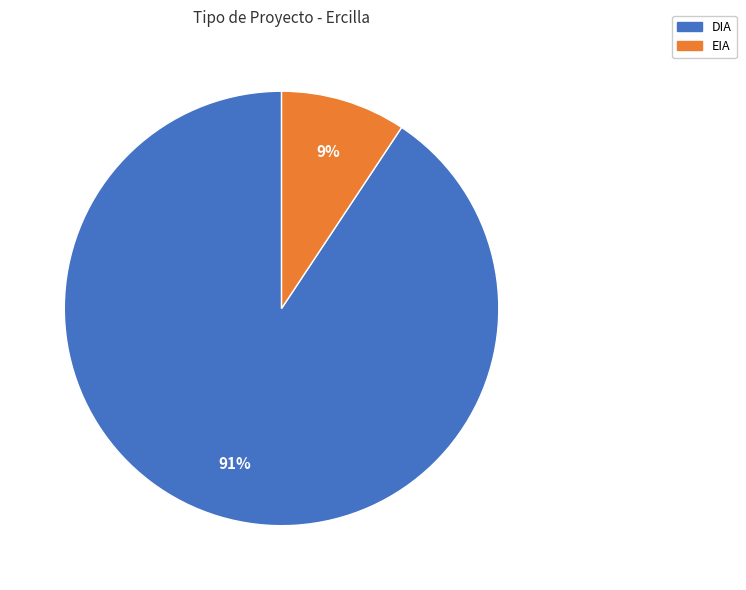

True or false: DIA accounts for 99% of the total.

False